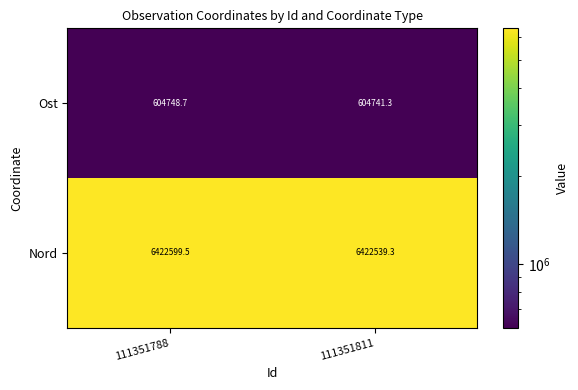

Reading right to left, list all the values displayed in this chart.

Ost: 111351811=604741.3	111351788=604748.7
Nord: 111351811=6422539.3	111351788=6422599.5